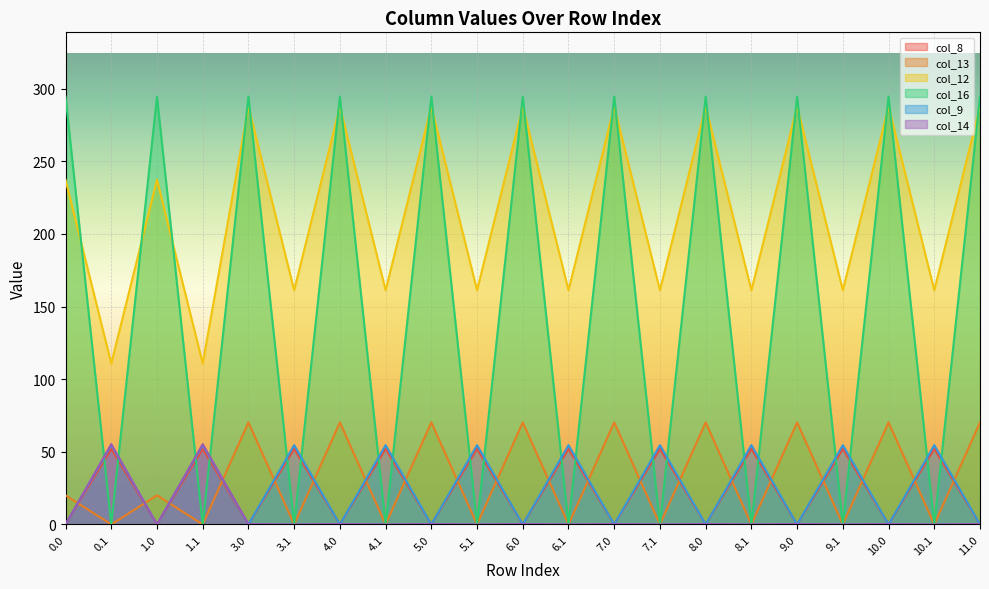

Which series has the largest total across all categories?

col_12